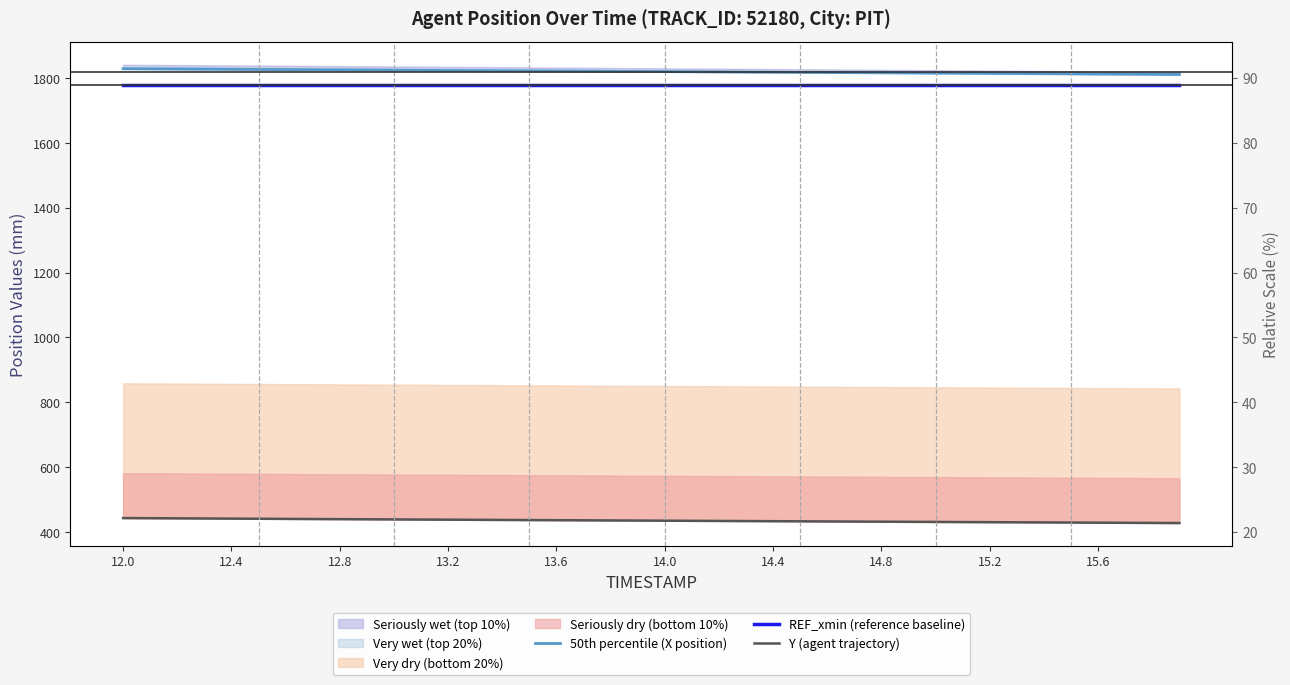

Is it true that REF_xmin (reference baseline) equals 1777.8 at 12.0?

True